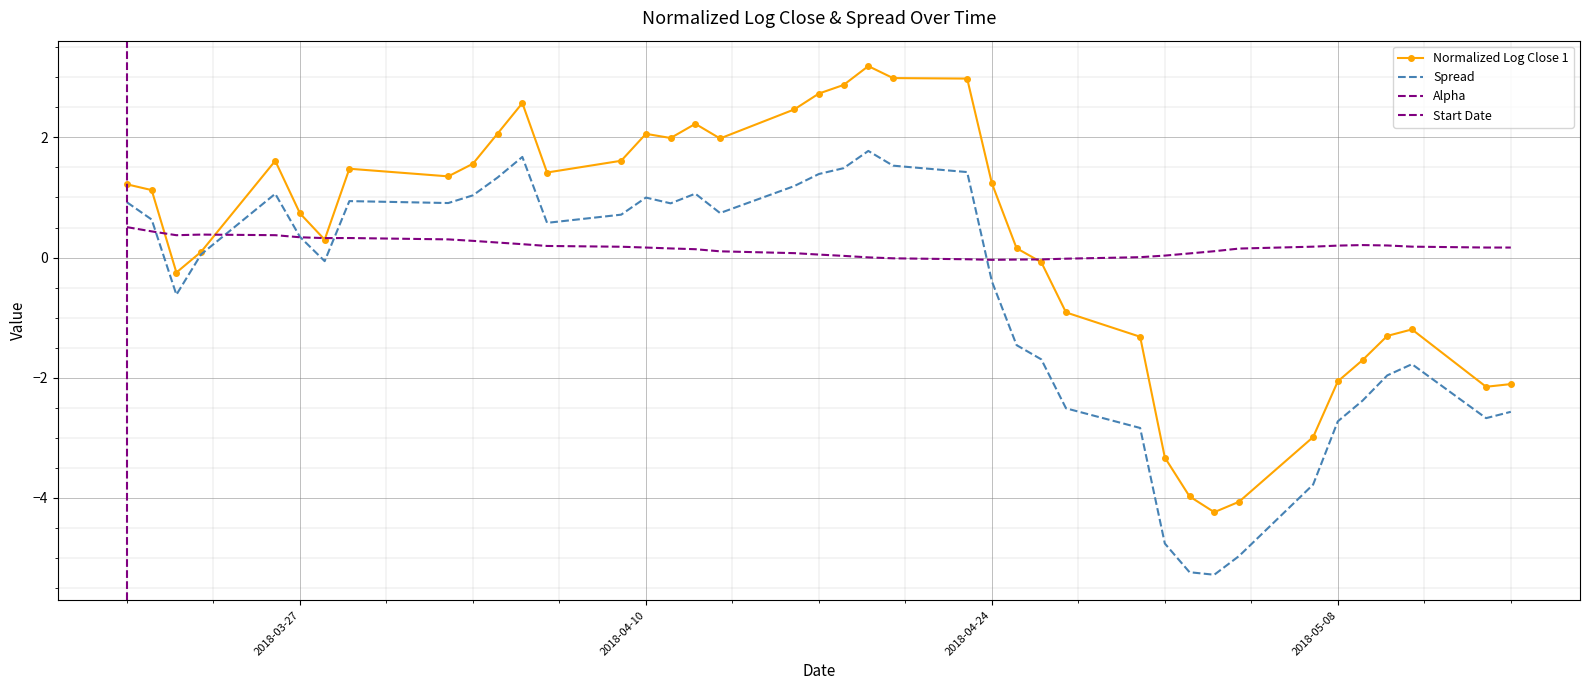

What is the spread (max minus min) of values at 2018-04-19?

3.2